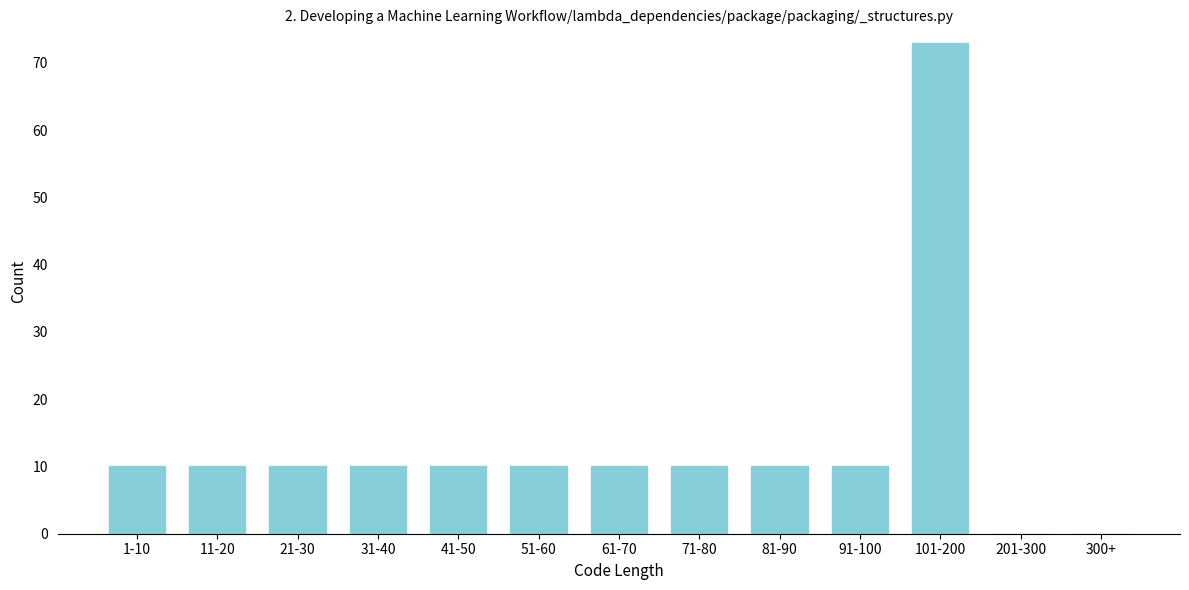

Reading left to right, extract all data points from this chart.

1-10=10	11-20=10	21-30=10	31-40=10	41-50=10	51-60=10	61-70=10	71-80=10	81-90=10	91-100=10	101-200=73	201-300=0	300+=0